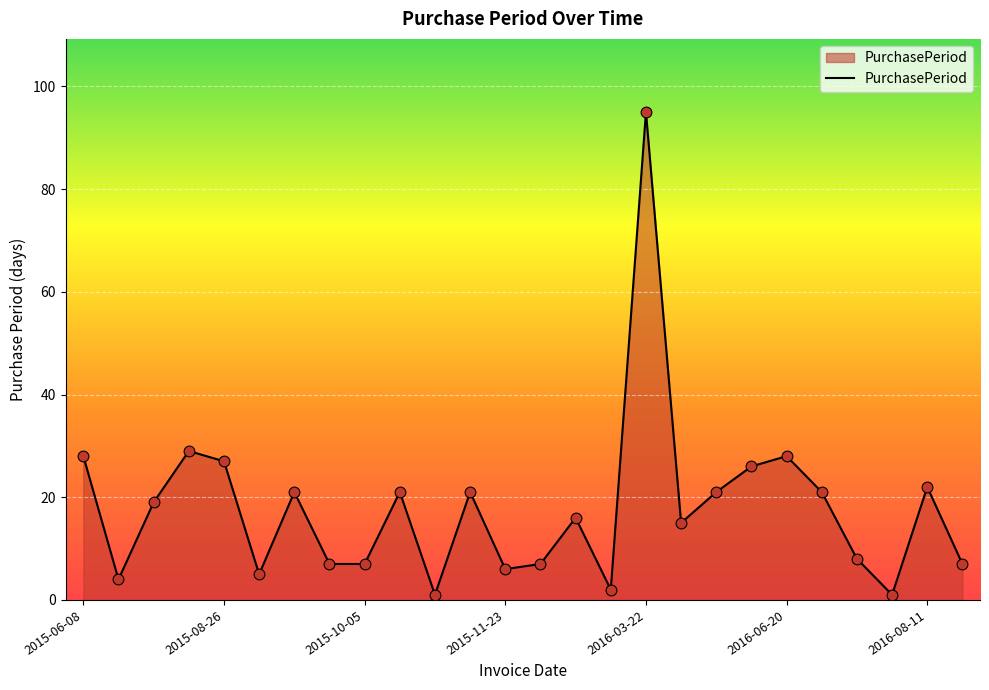

What is the maximum value shown in the chart?

95